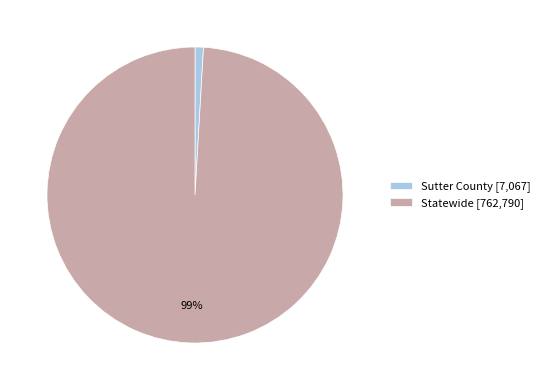

To the nearest percent, what is the difference between the largest and smallest slice percentages?

98%